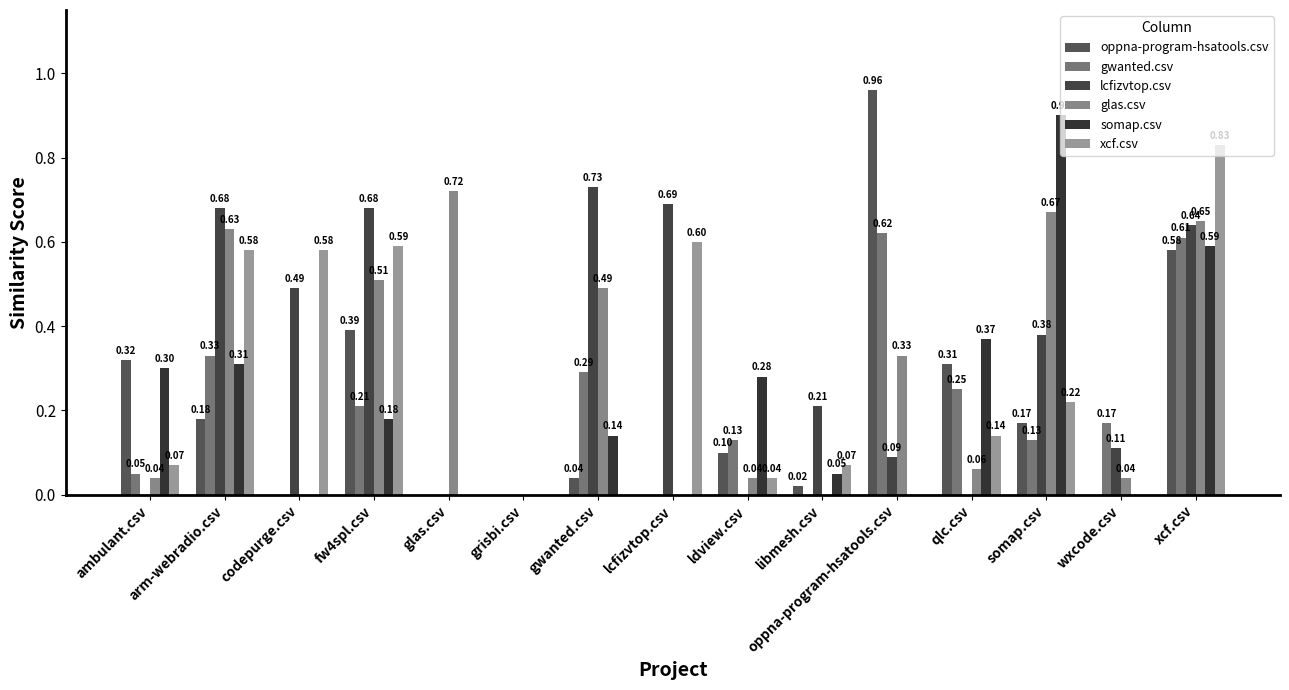

How many data points in somap.csv are above 0?

9